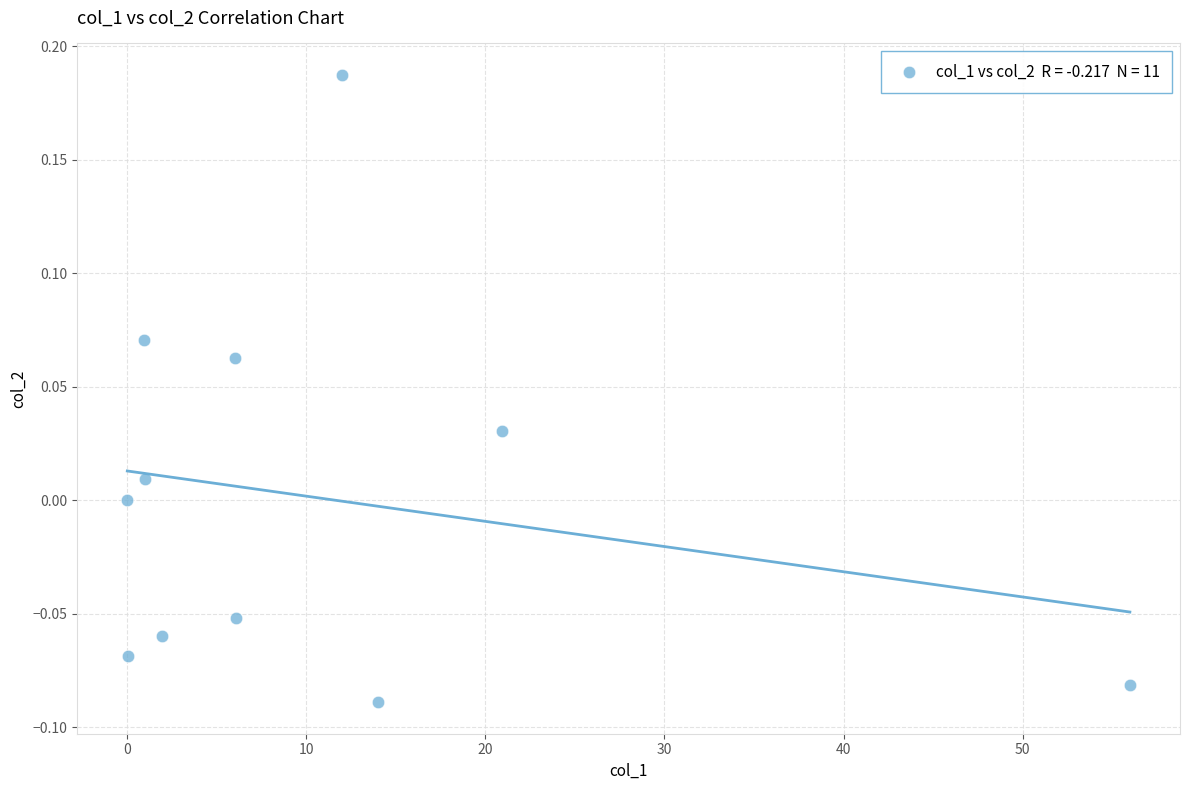

What is the range of X values (max minus min)?

56.0